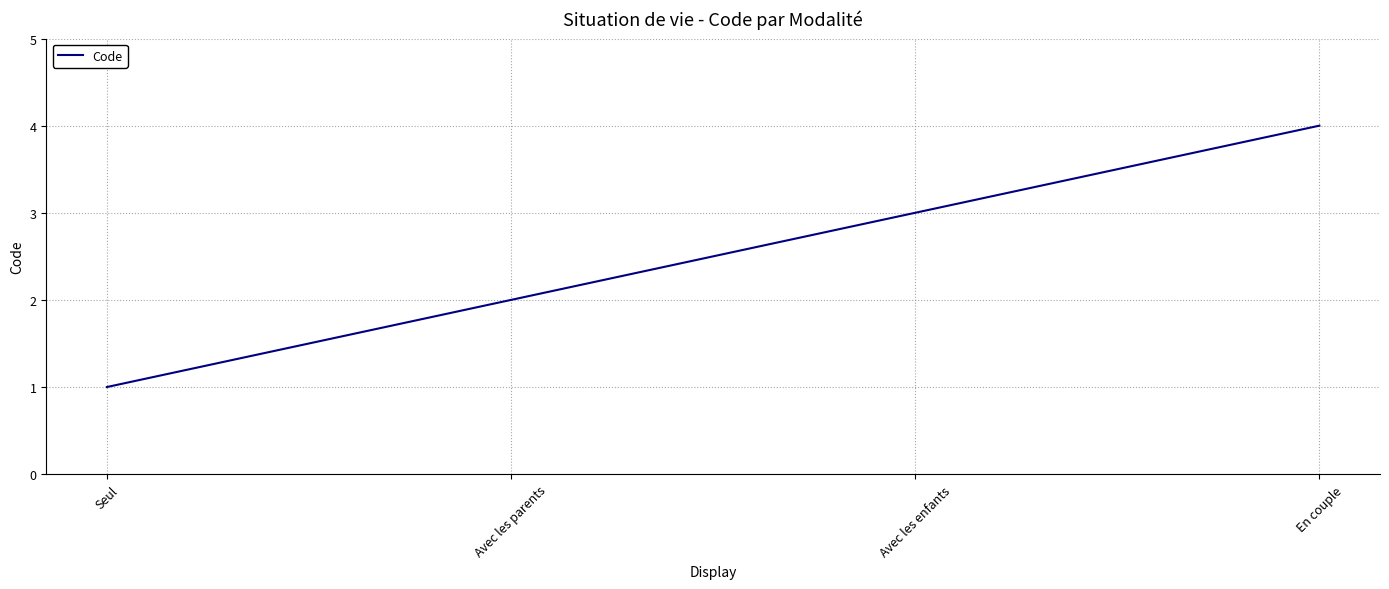

Between En couple and Avec les parents, which is larger?

En couple